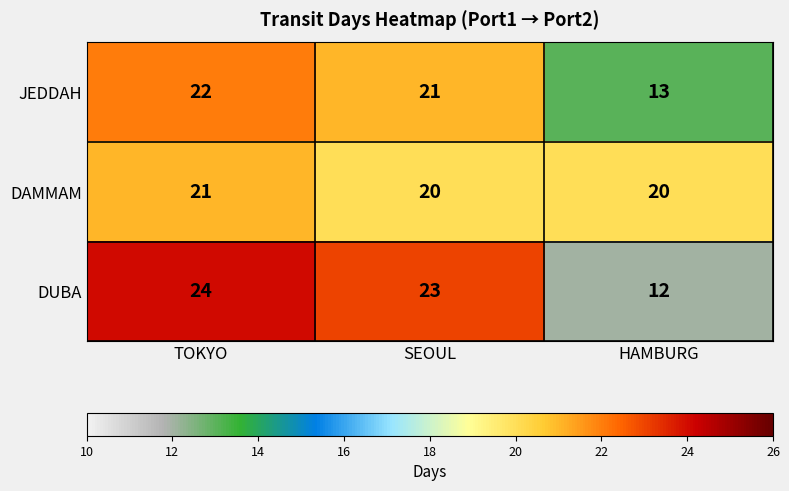

What is the difference between the highest and lowest values at HAMBURG?

8